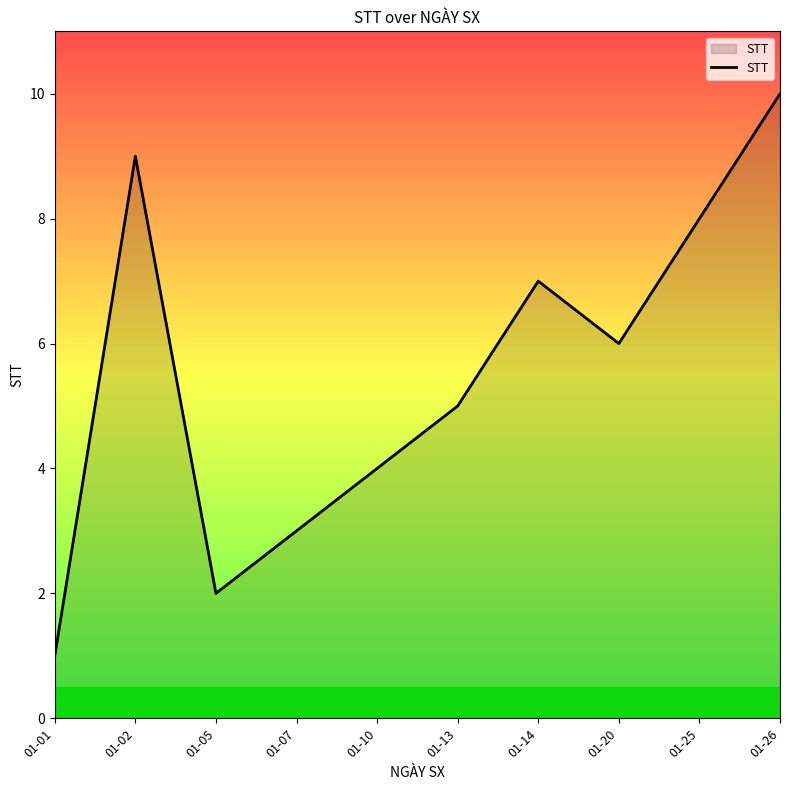

Reading left to right, list all the values displayed in this chart.

01-01=1	01-02=9	01-05=2	01-07=3	01-10=4	01-13=5	01-14=7	01-20=6	01-25=8	01-26=10